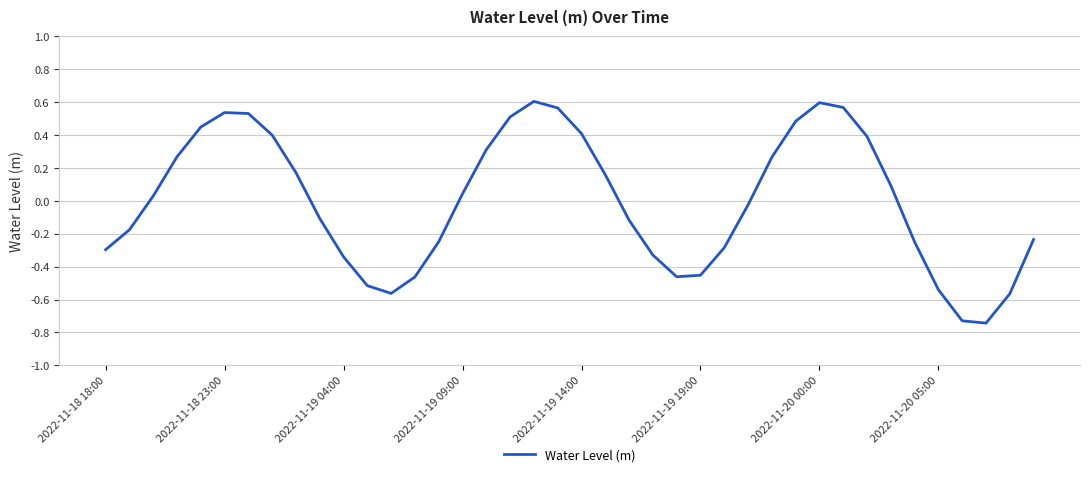

What is the difference between the maximum and minimum values?

1.3